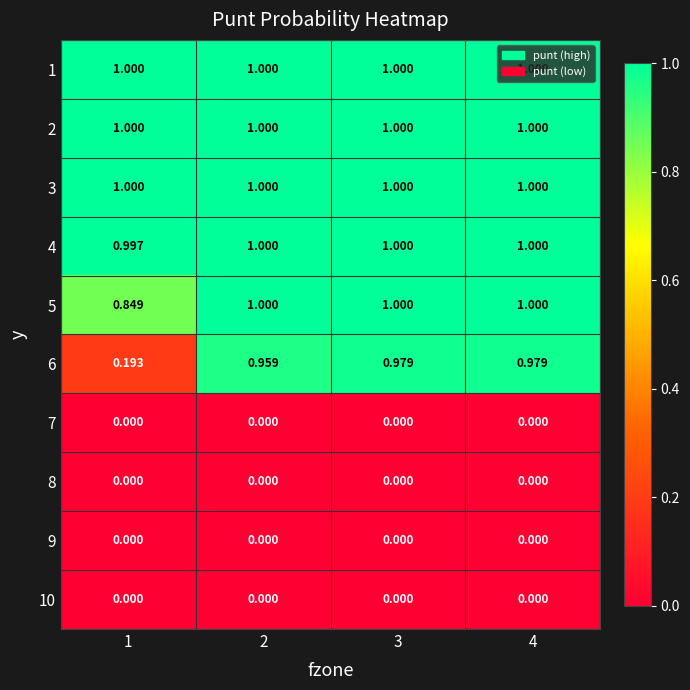

At how many categories does at least one series exceed 0?

4